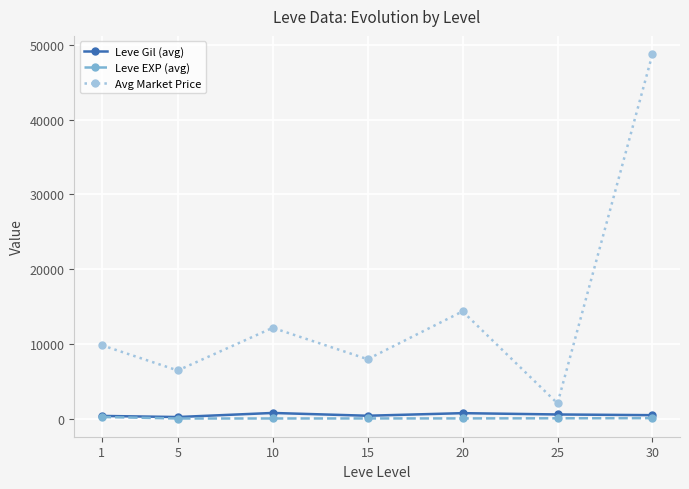

True or false: Leve Gil (avg) has a value of 201.7 at 5.

True